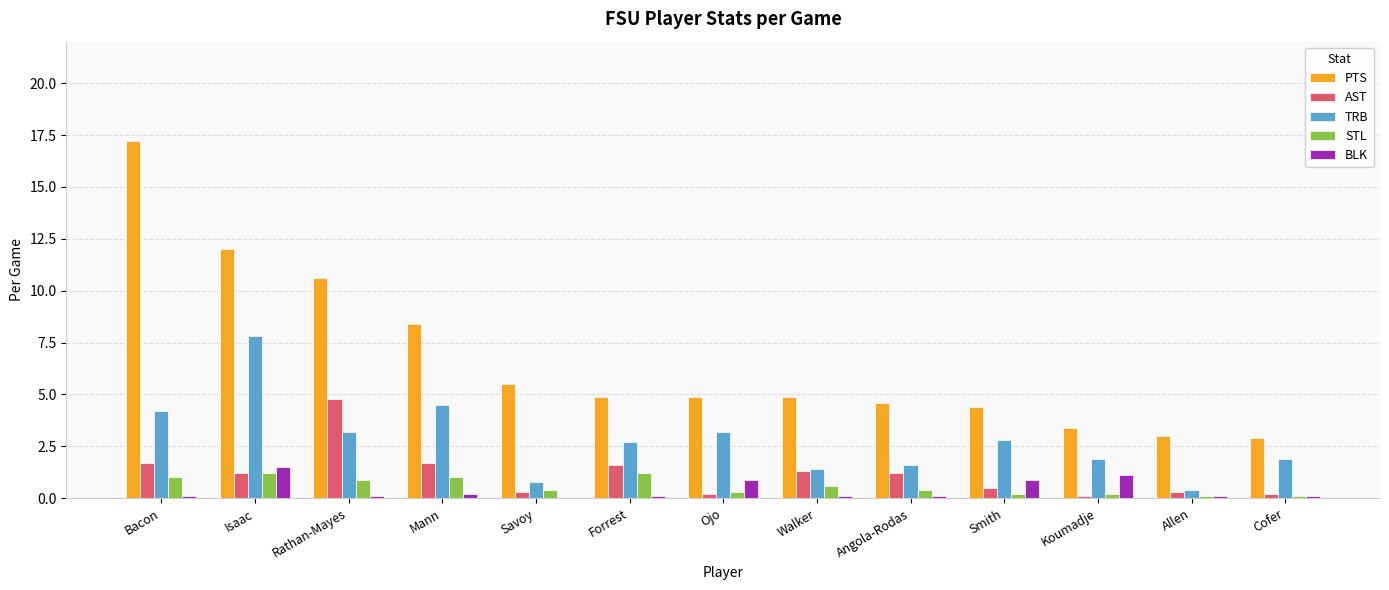

The value of TRB at Koumadje is 1.0. True or false?

False